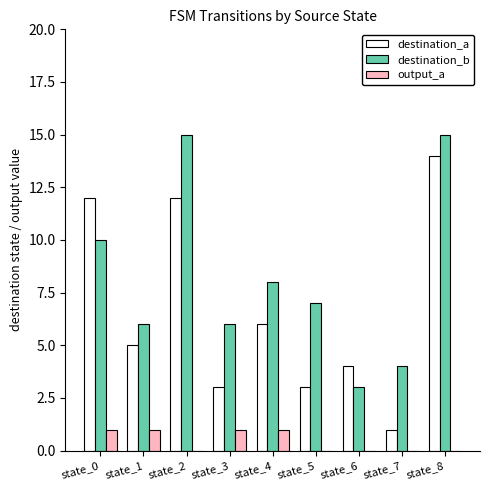

Between state_2 and state_6, which series saw the biggest shift?

destination_b